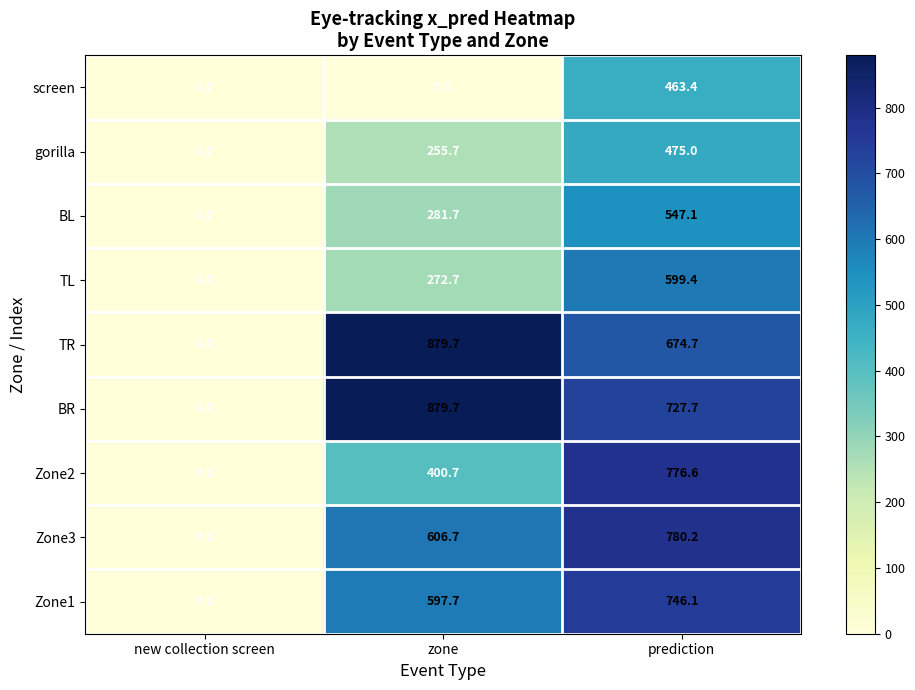

At which category is the sum across all series the highest?

prediction